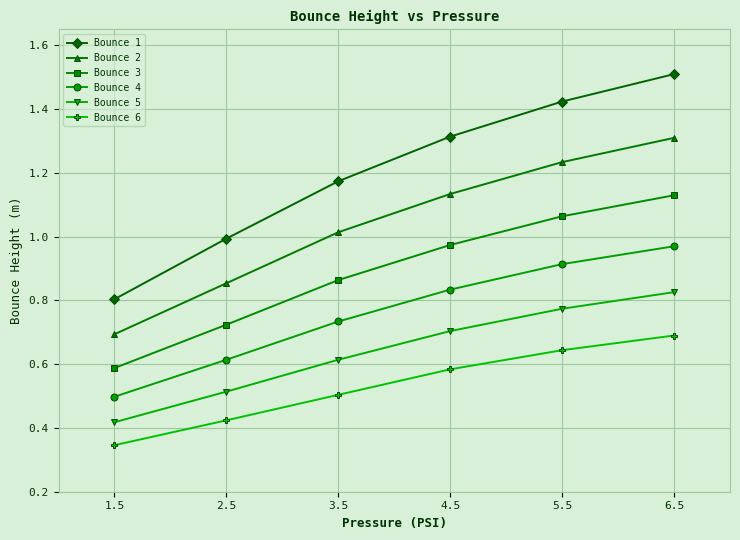

At 1.5, list the series in order from smallest to largest.

Bounce 6, Bounce 5, Bounce 4, Bounce 3, Bounce 2, Bounce 1